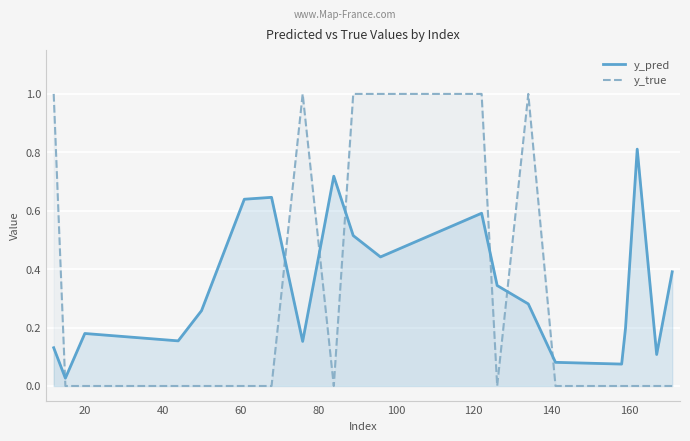

Count the number of data series in this chart.

2